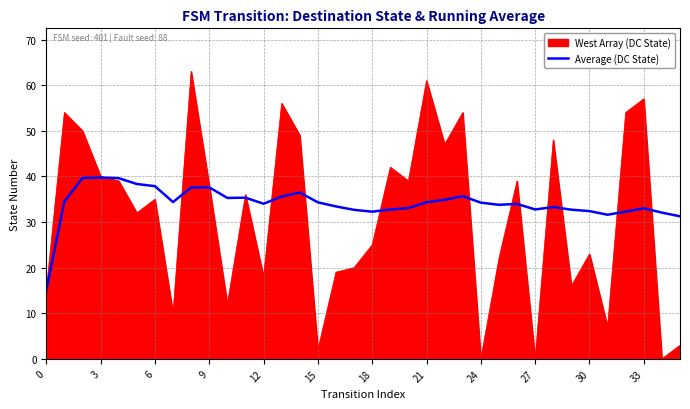

Which series has the widest spread of values?

West Array (DC State)